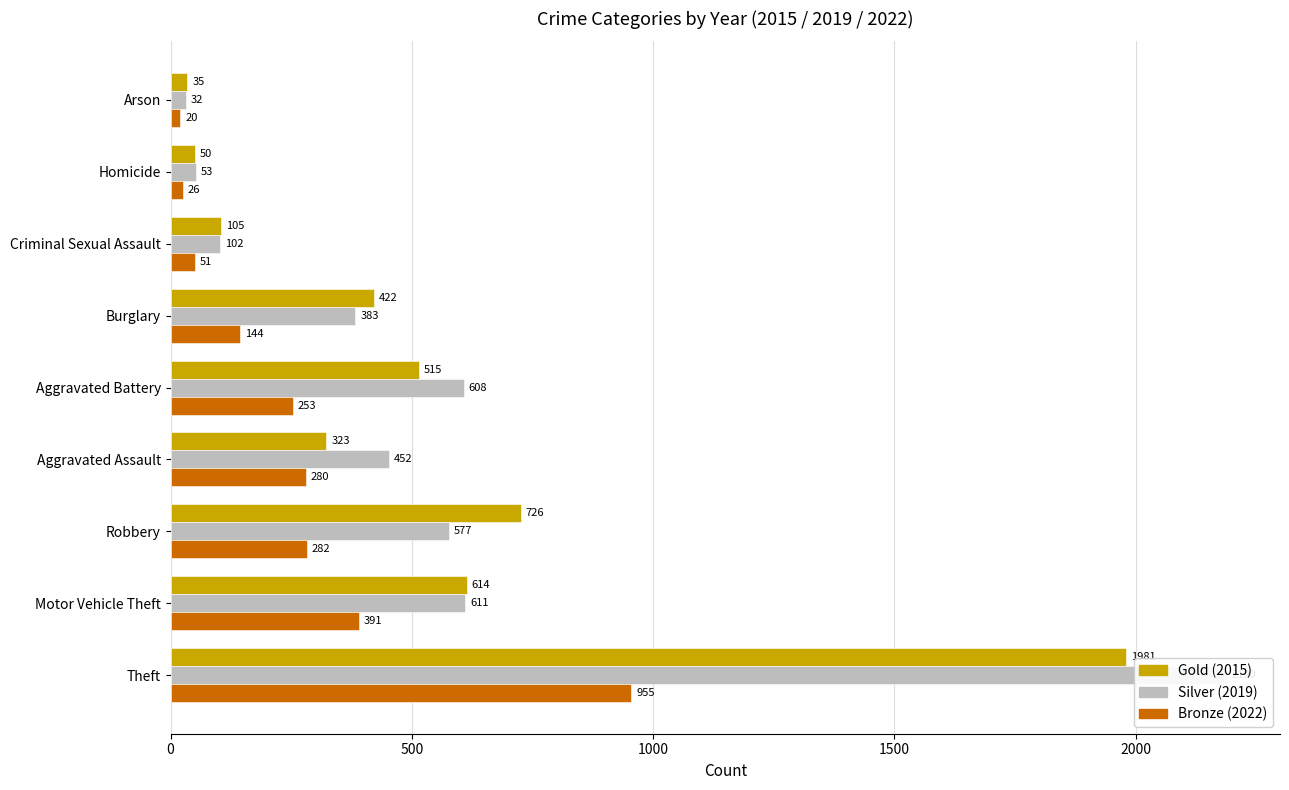

True or false: Gold has a value of 804 at Aggravated Battery.

False